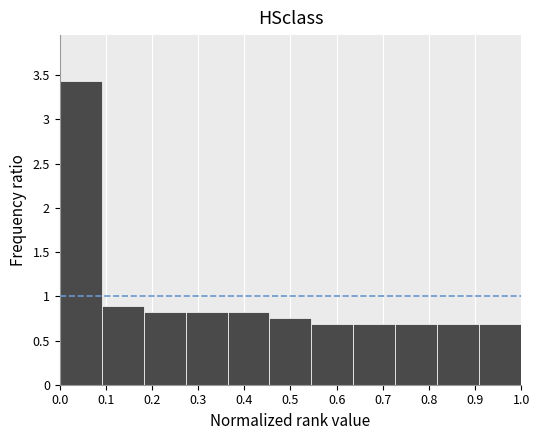

Reading left to right, list every bar in this chart as the range it spans on the x-axis followed by its height. Neither the bar edges nor the heights are printed on the chart, so give them approximately, as read against the axes.

0.00 to 0.09: 3.45
0.09 to 0.18: 0.90
0.18 to 0.27: 0.85
0.27 to 0.36: 0.85
0.36 to 0.45: 0.85
0.45 to 0.55: 0.75
0.55 to 0.64: 0.70
0.64 to 0.73: 0.70
0.73 to 0.82: 0.70
0.82 to 0.91: 0.70
0.91 to 1.00: 0.70